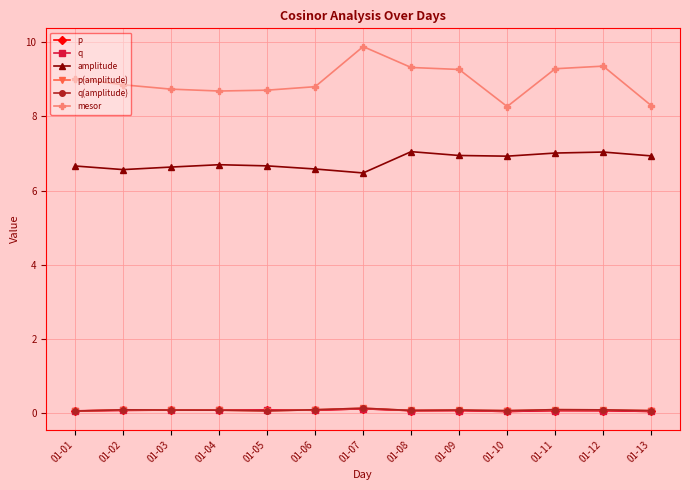

Is this an area chart (filled region under the line)?

No